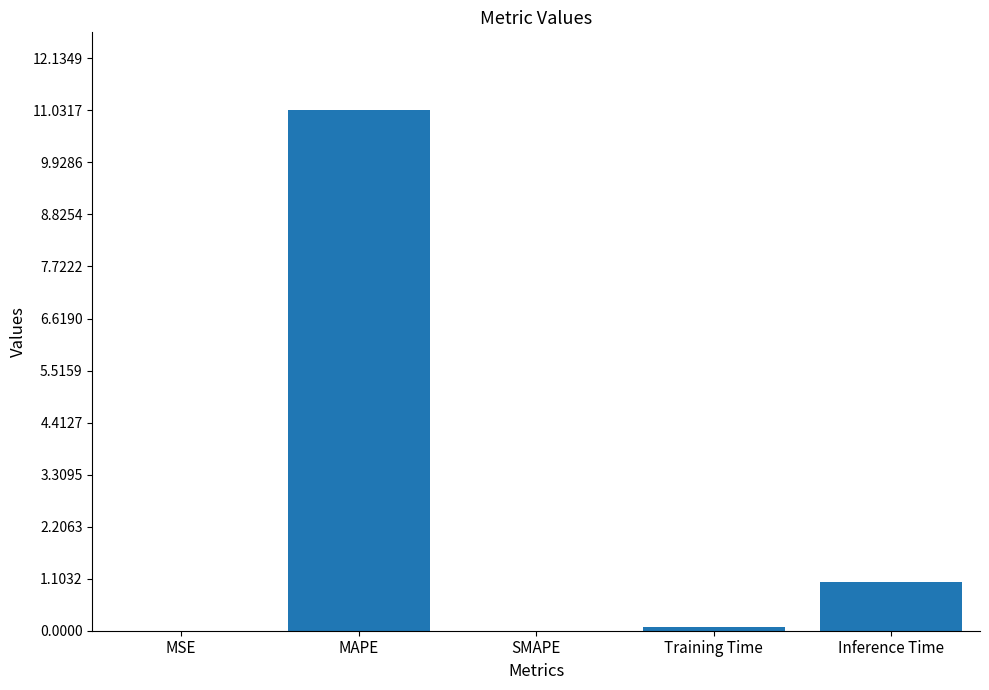

Which has a higher value, MSE or Inference Time?

Inference Time